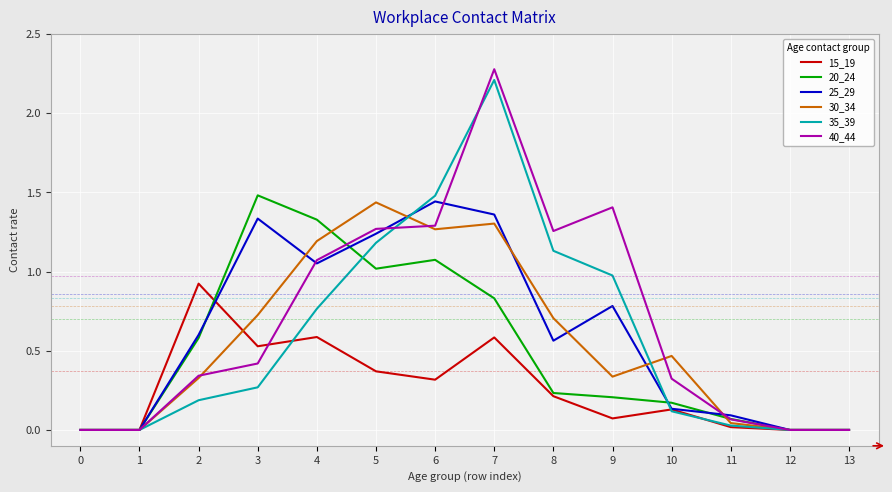

What are all the series names shown in the legend?

15_19, 20_24, 25_29, 30_34, 35_39, 40_44